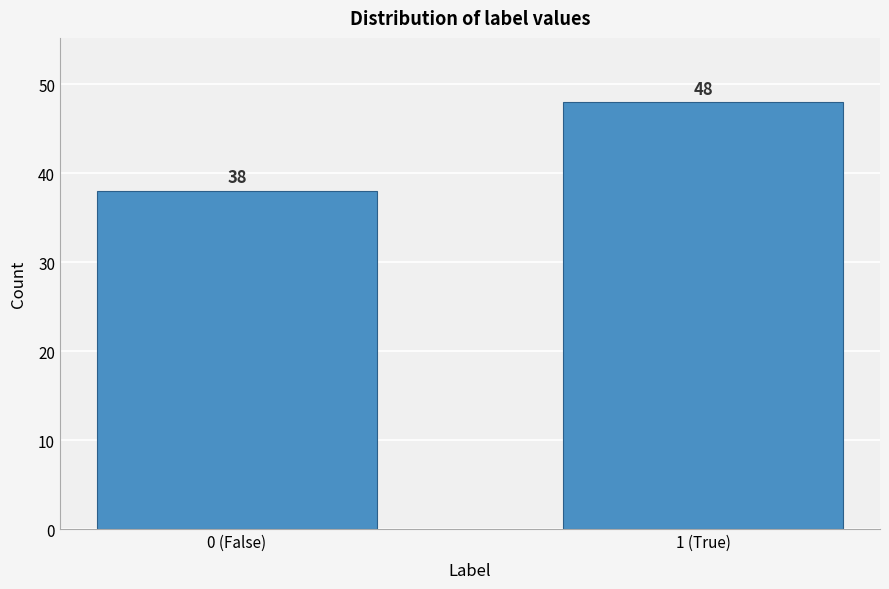

Reading left to right, extract all data points from this chart.

38	48